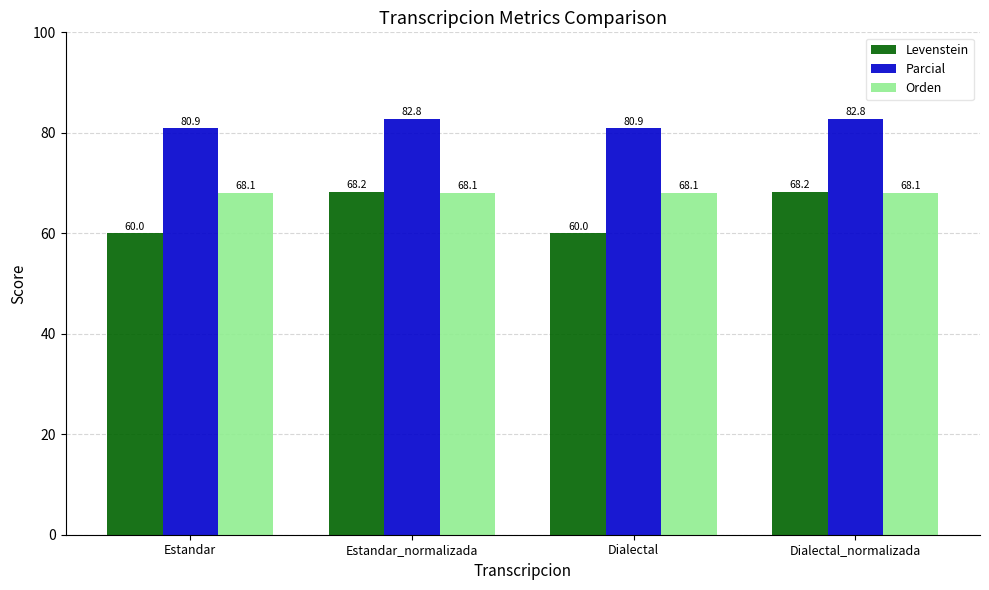

What is the difference between the second highest and second lowest values in the Parcial series?

1.9